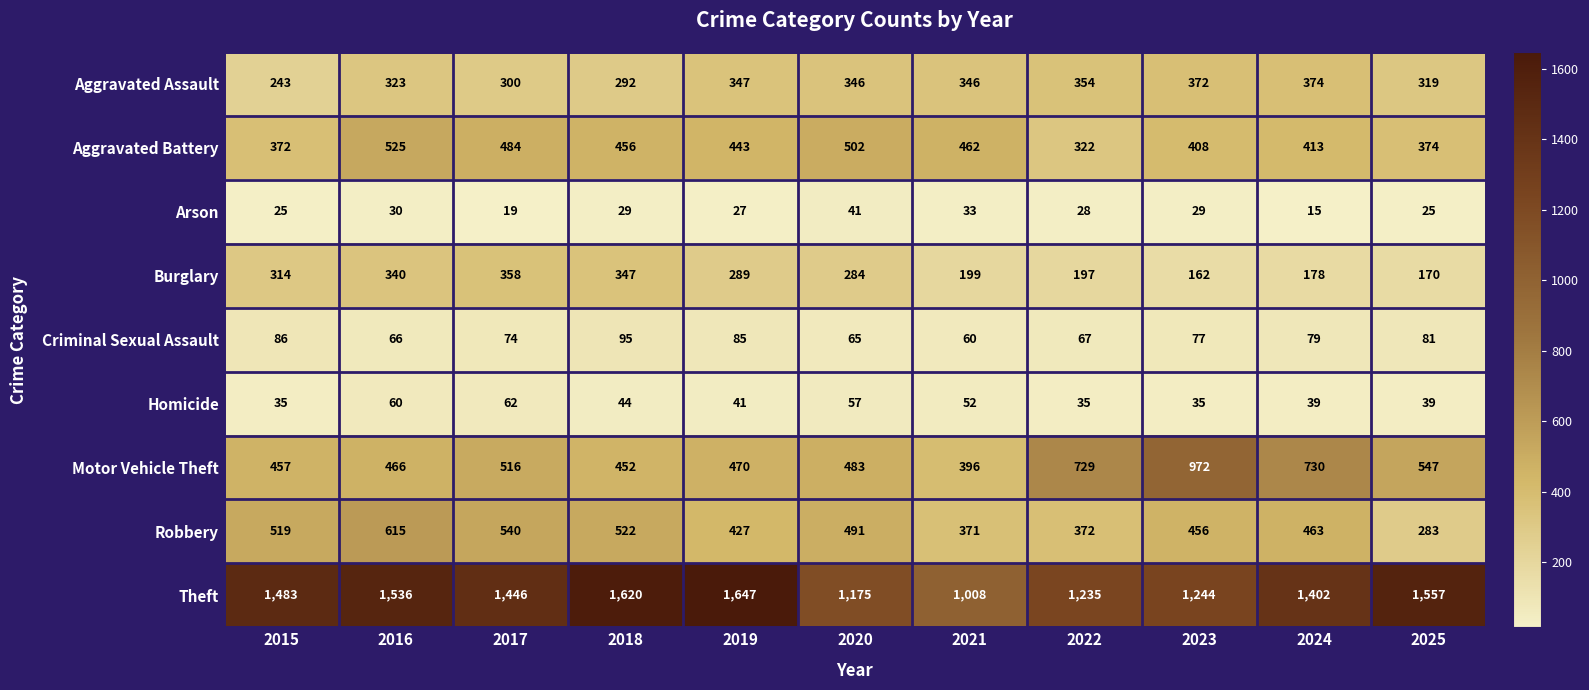

Which category has the lowest value in the Robbery series?

2025